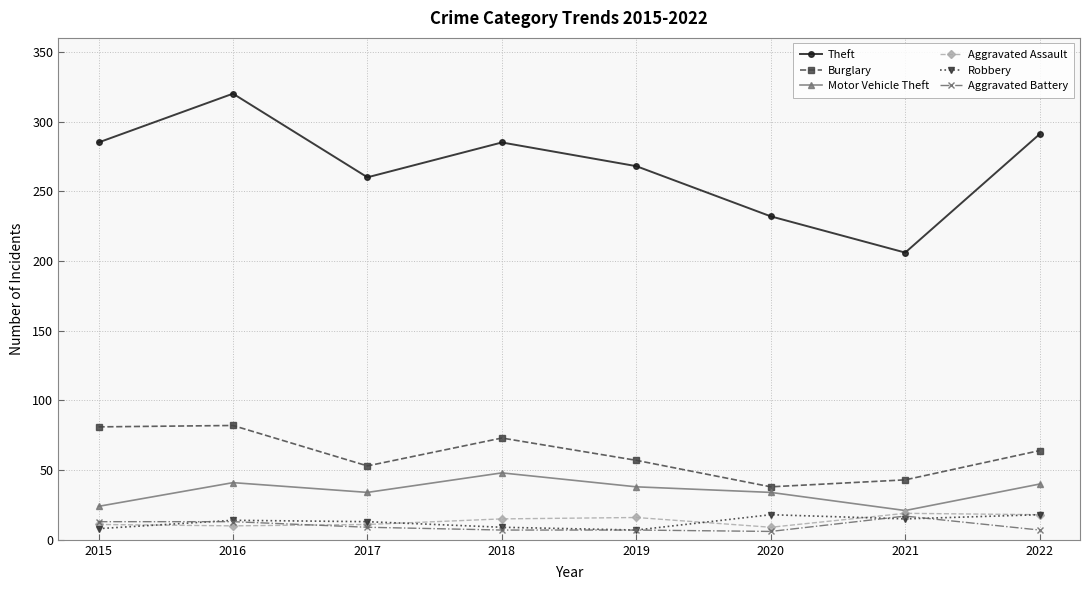

The value of Theft at 2017 is 99. True or false?

False